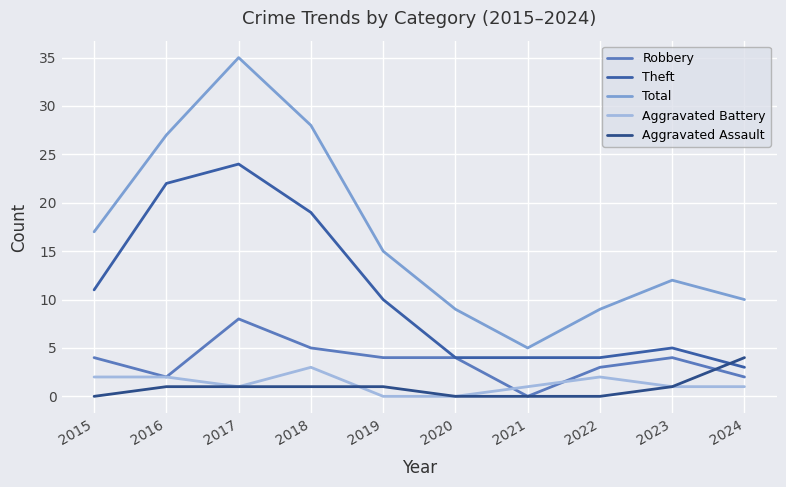

How many series are shown in this chart?

5